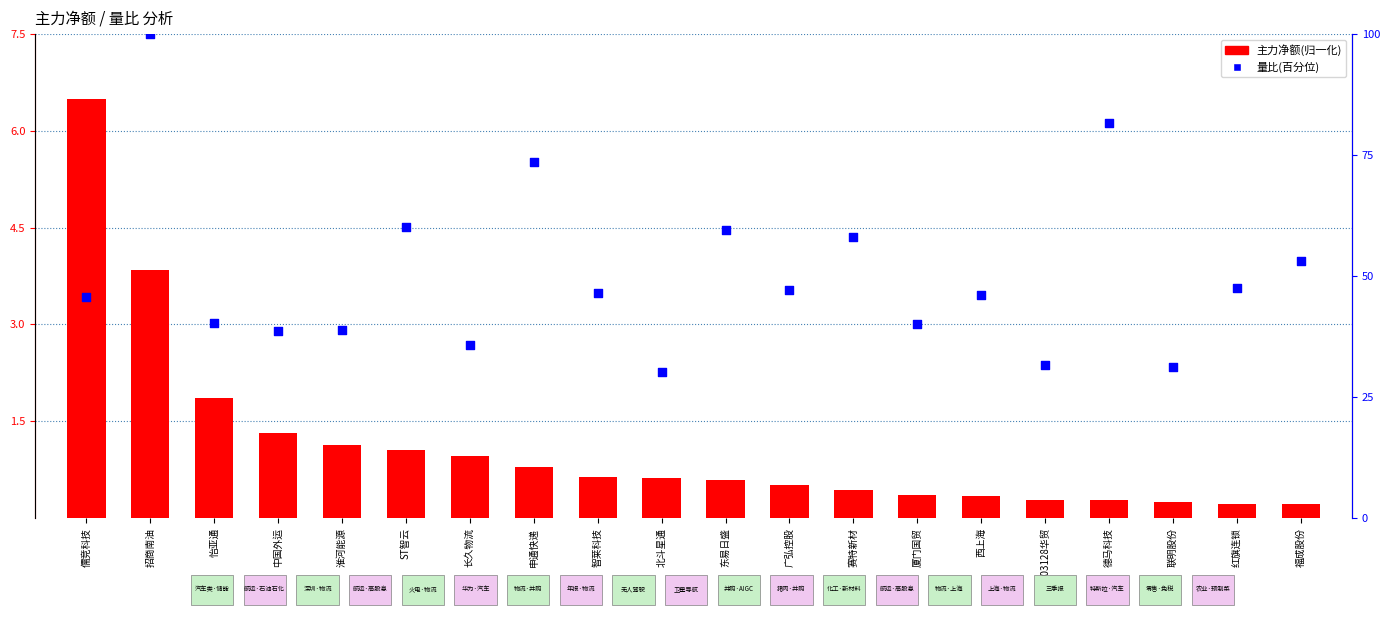

At which category is the sum across all series the highest?

招商南油